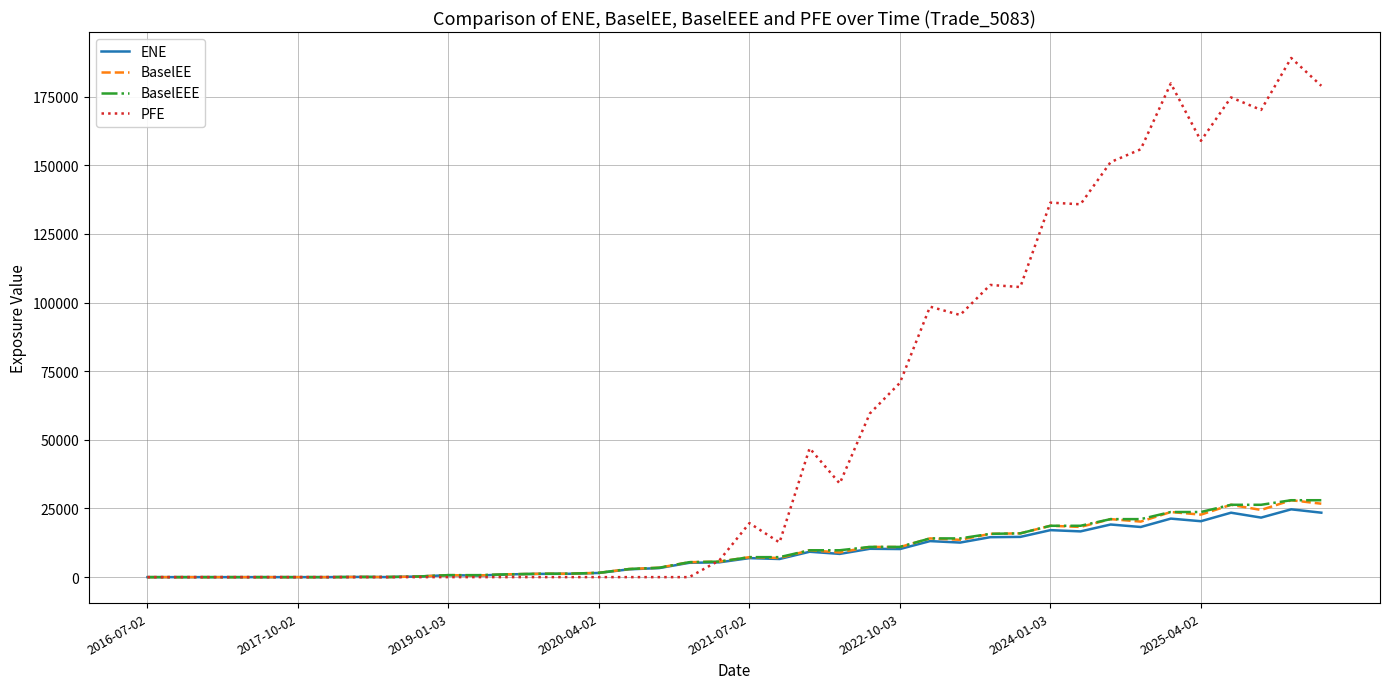

Which series has the largest total across all categories?

PFE